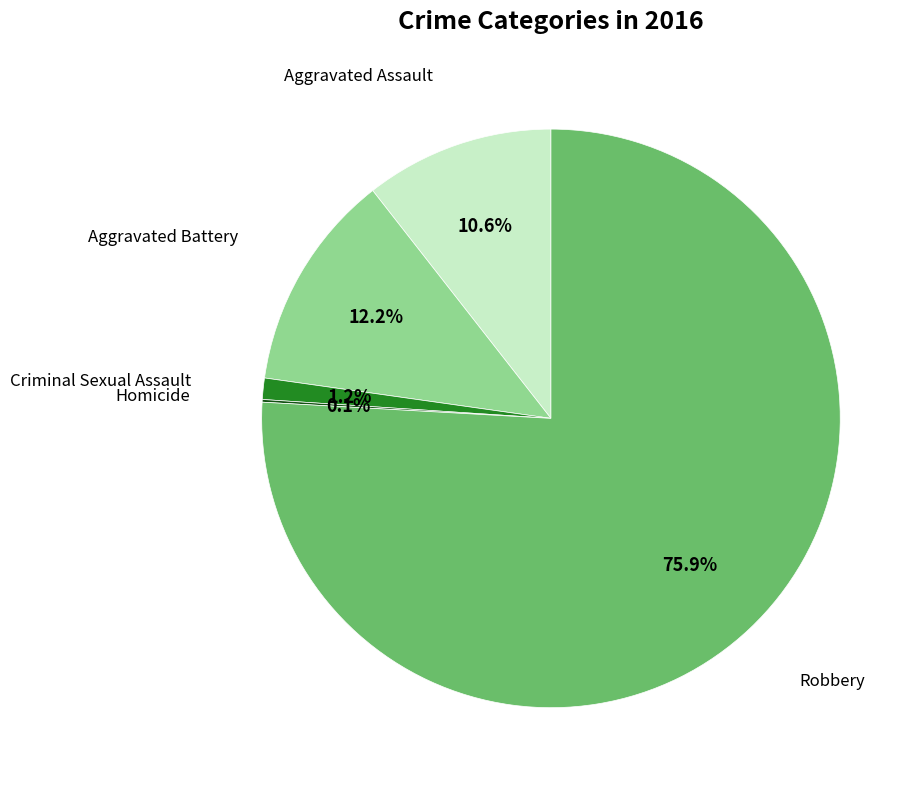

Does any single category account for the majority?

Yes